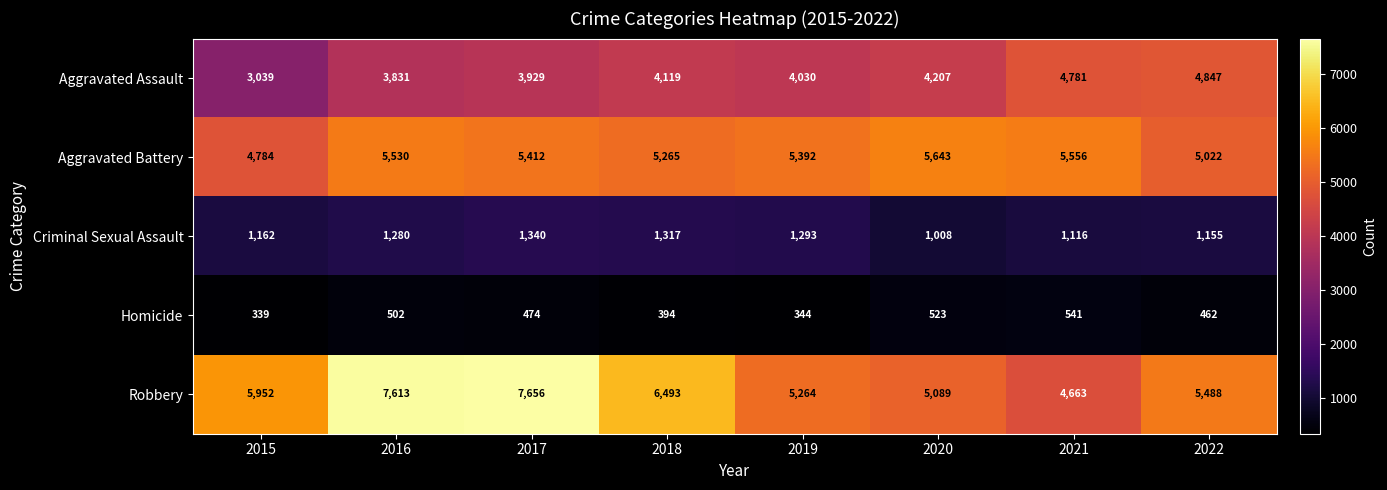

The value of Homicide at 2022 is 192. True or false?

False